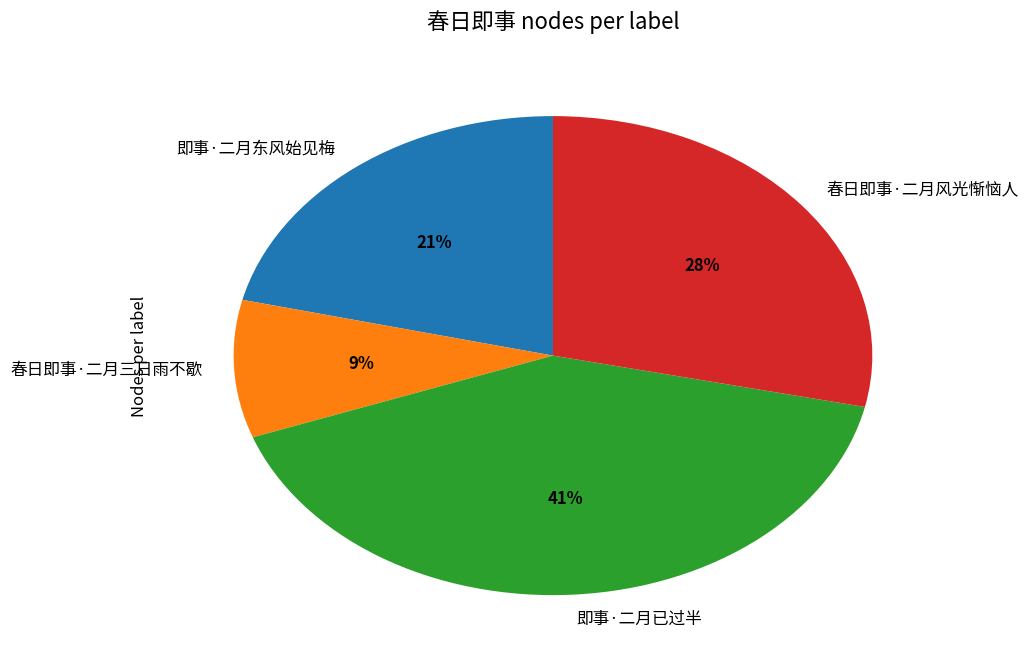

Does any single category account for the majority?

No